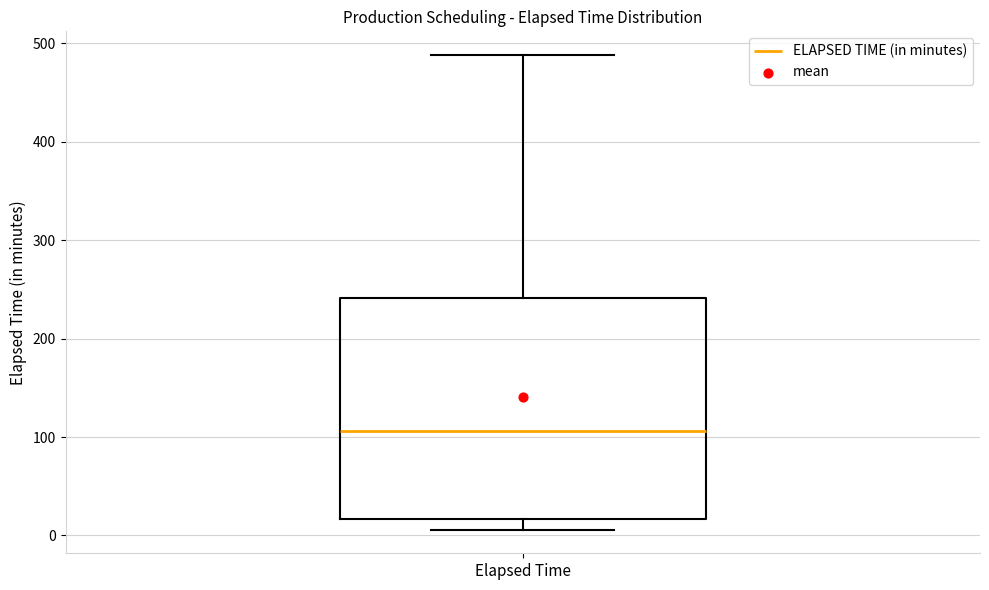

Read this box plot against the y-axis: the position of the median line, the range covered by the box, and the ends of both whiskers. The values are not printed on the chart, so give them approximately, as read against the axis.

median 110, box 20 to 240, whiskers 10 to 490